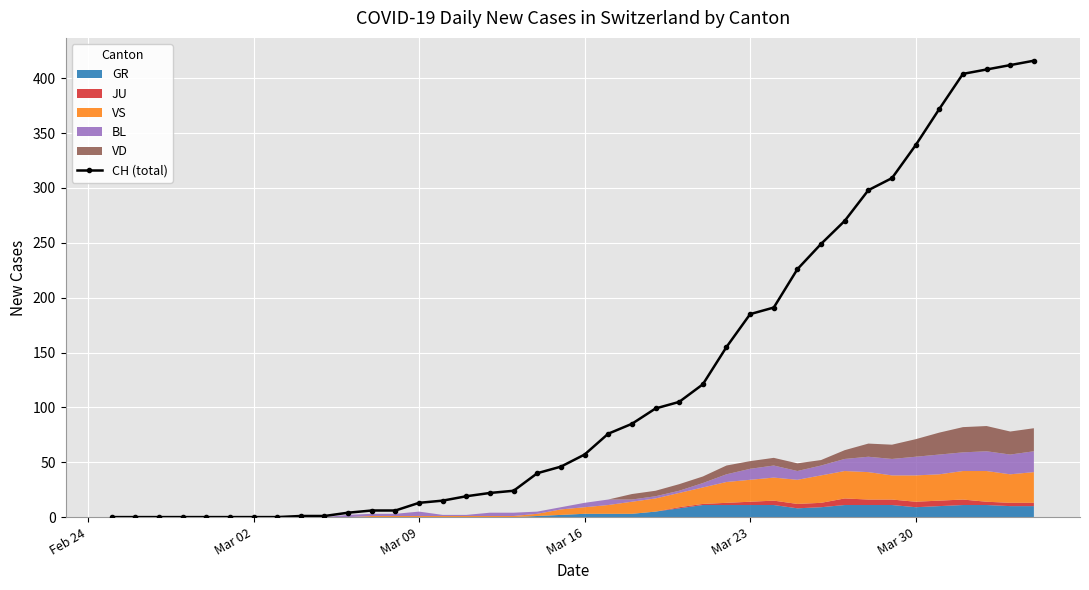

Is it true that CH (total) equals 57 at Mar 16?

True